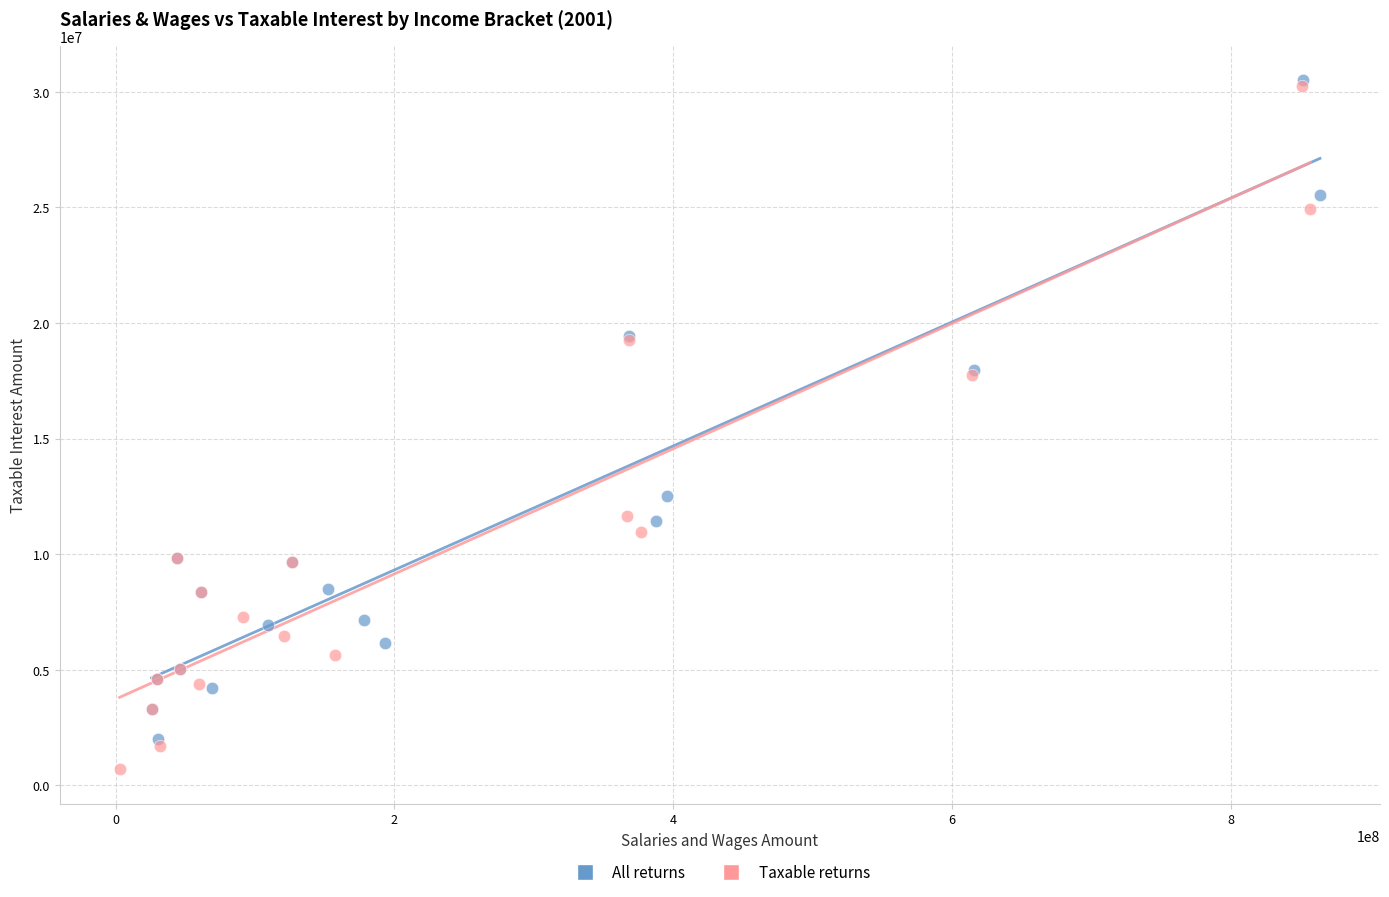

Which series has the widest spread of Y values?

Taxable returns